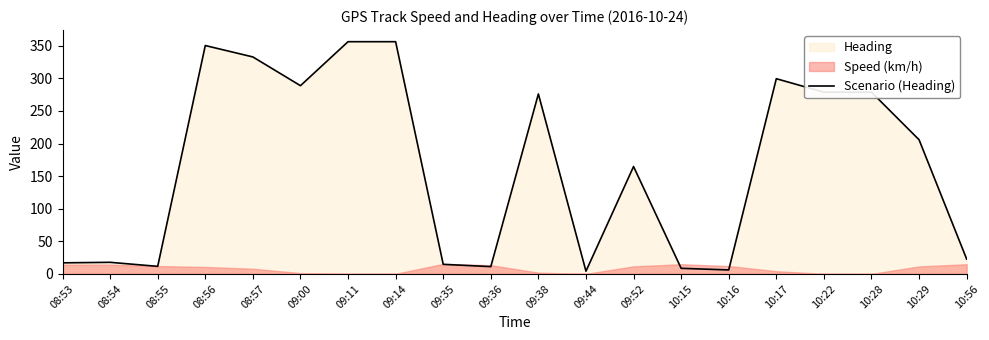

What is the difference between the maximum and minimum values?

352.2